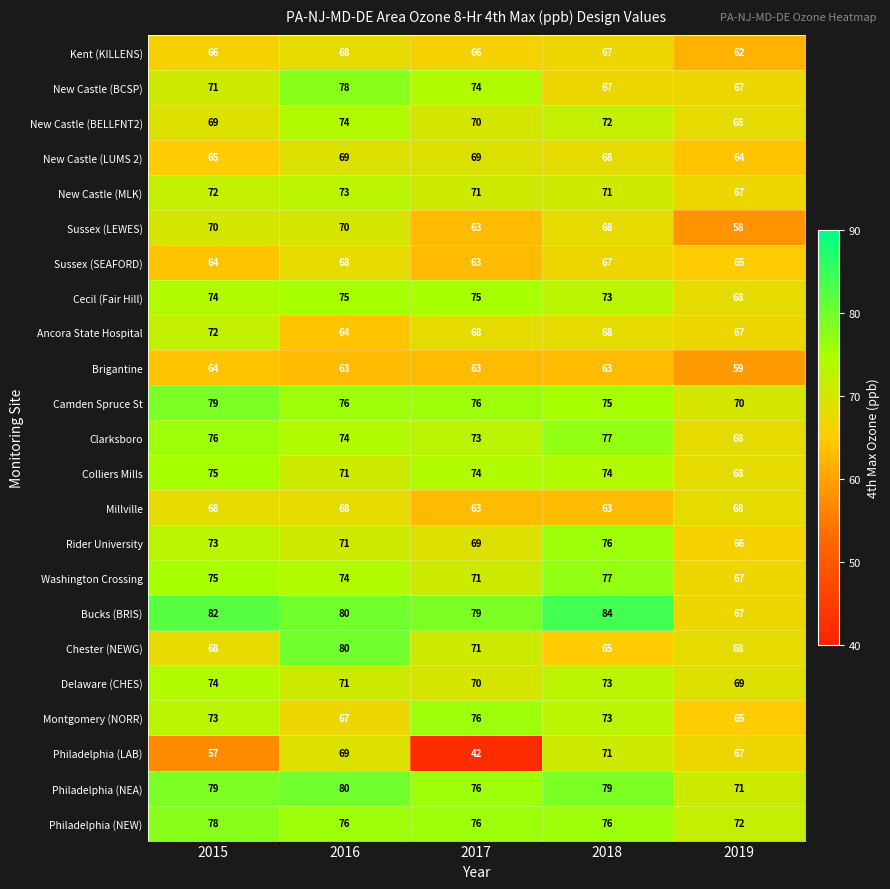

Which series changed the most between 2017 and 2019?

Philadelphia (LAB)